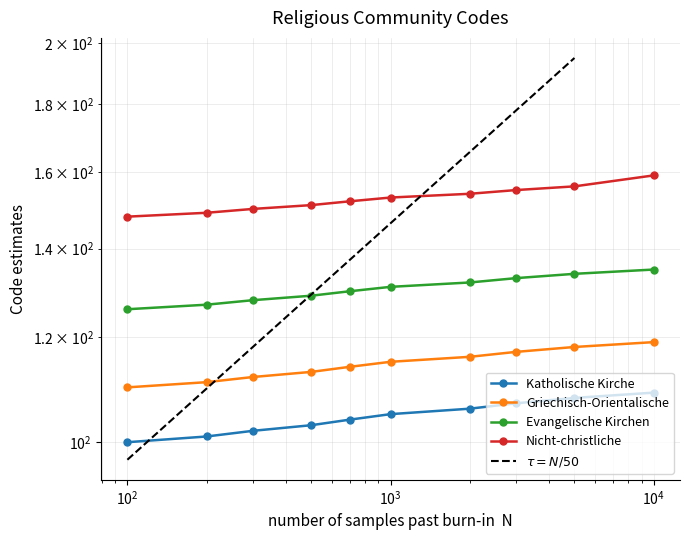

At which category is the sum across all series the highest?

9